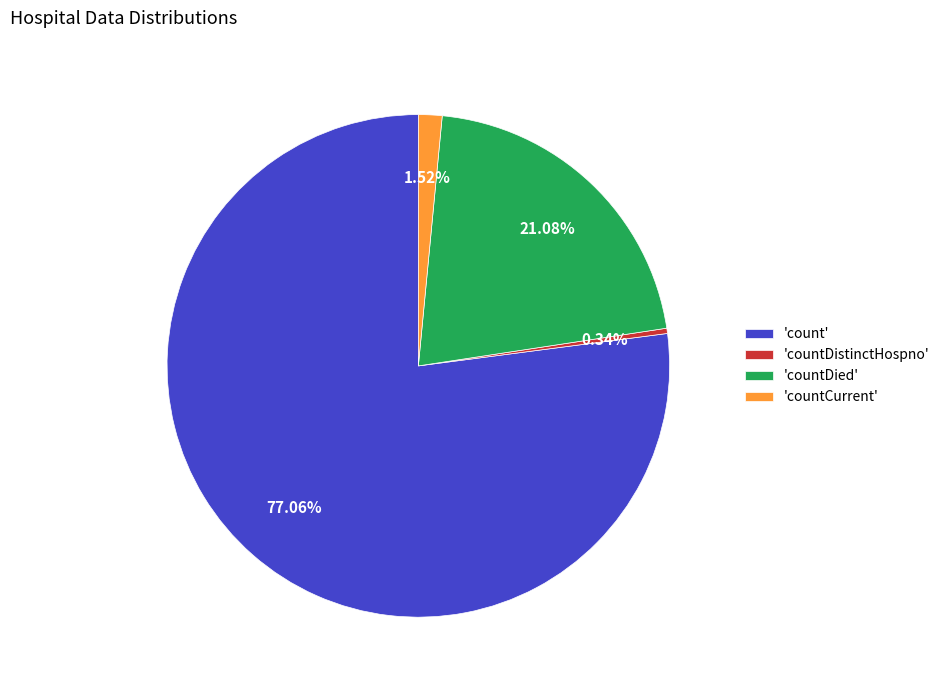

Which has a higher value, 'countDied' or 'countDistinctHospno'?

'countDied'